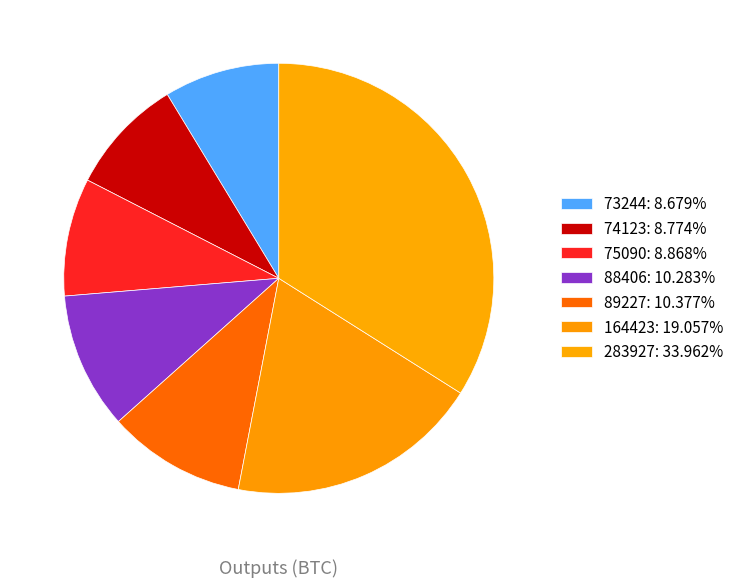

Do 283927 and 75090 together represent more than half of the pie?

No